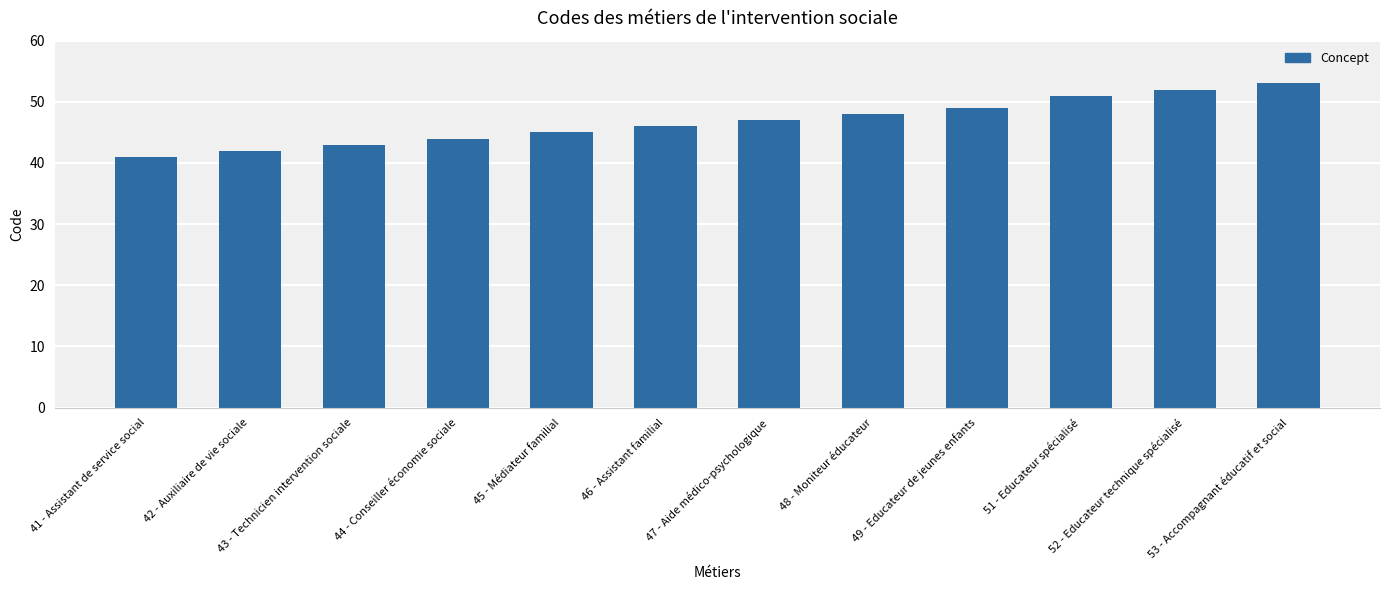

Rank the categories by value from lowest to highest.

41 - Assistant de service social, 42 - Auxiliaire de vie sociale, 43 - Technicien intervention sociale, 44 - Conseiller économie sociale, 45 - Médiateur familial, 46 - Assistant familial, 47 - Aide médico-psychologique, 48 - Moniteur éducateur, 49 - Educateur de jeunes enfants, 51 - Educateur spécialisé, 52 - Educateur technique spécialisé, 53 - Accompagnant éducatif et social